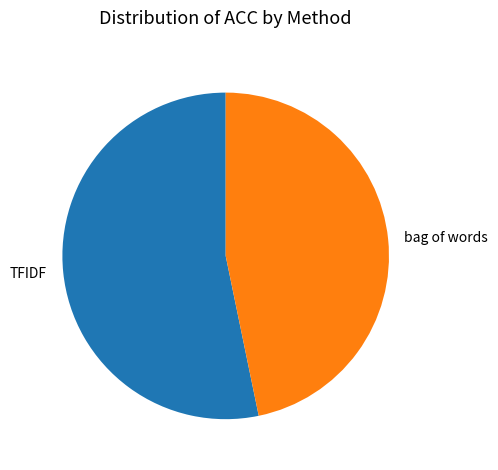

Does TFIDF represent more than half of the total?

Yes